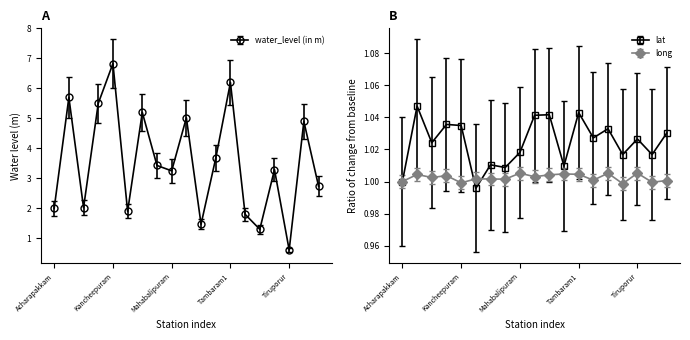

How many interior local peaks does the water_level (in m) series have?

7